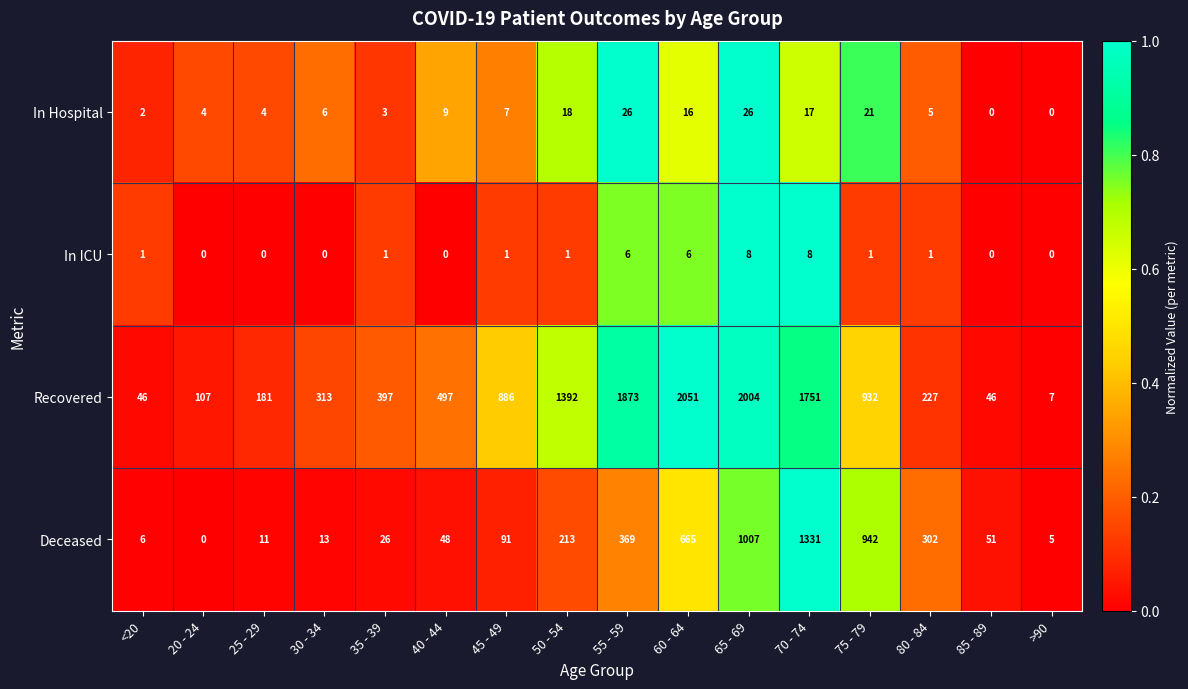

Rank the categories by Deceased value from lowest to highest.

20 - 24, >90, <20, 25 - 29, 30 - 34, 35 - 39, 40 - 44, 85 - 89, 45 - 49, 50 - 54, 80 - 84, 55 - 59, 60 - 64, 75 - 79, 65 - 69, 70 - 74